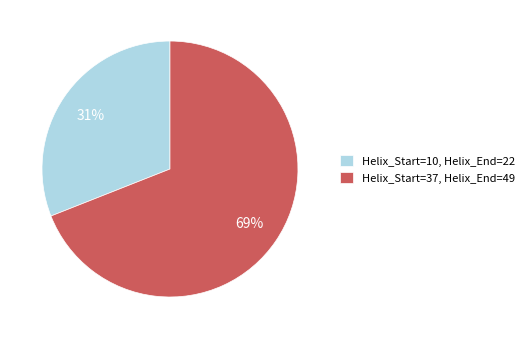

Approximately how many times larger is the value at Helix_Start=37 compared to Helix_Start=10?

2.2